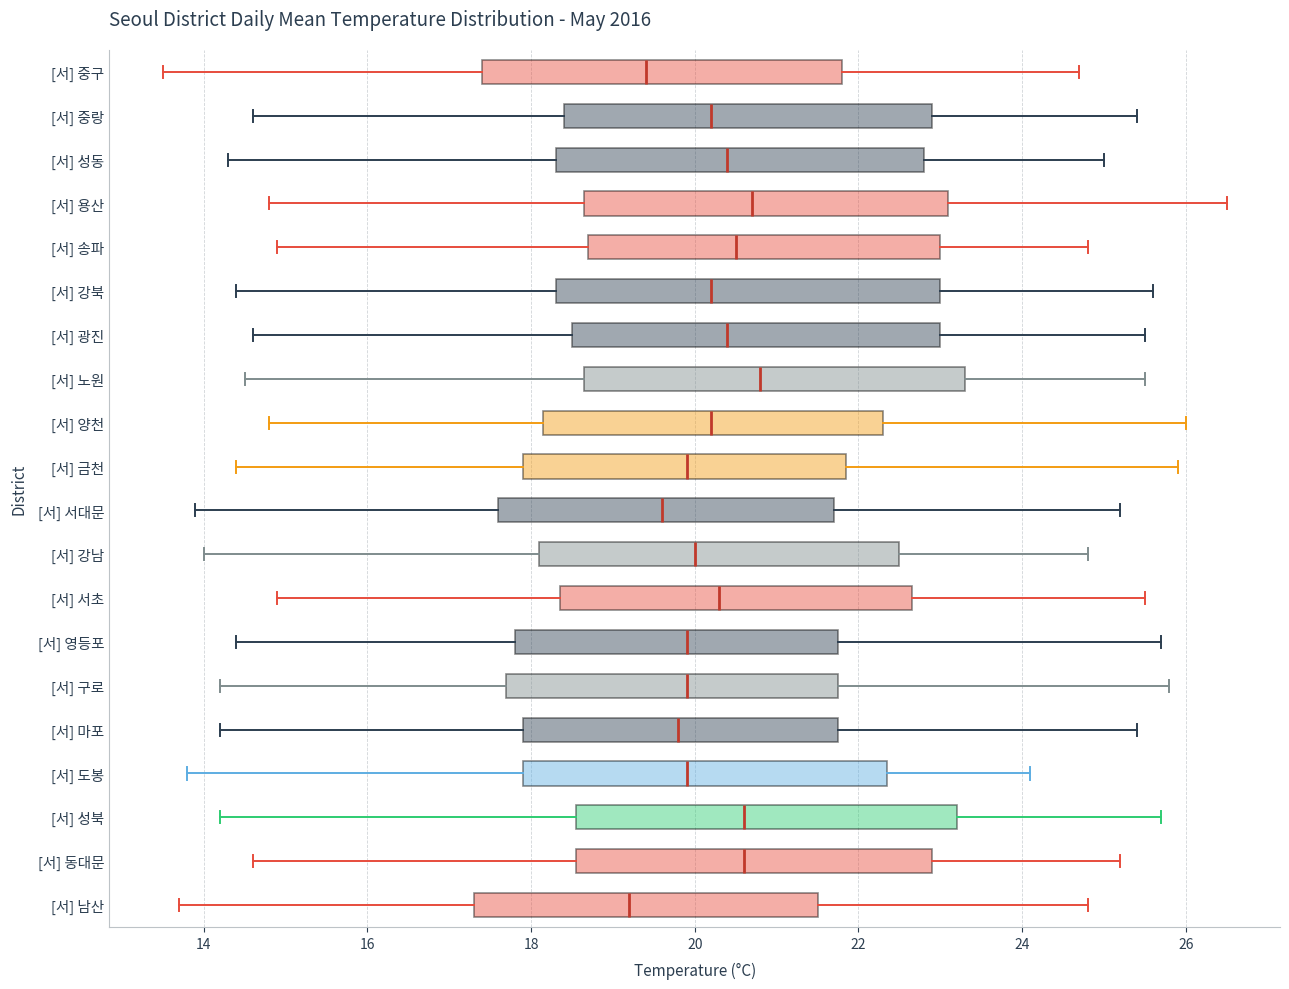

Where does the right whisker of the box for [서] 남산 end on the x-axis? The values are not printed on the chart, so give them approximately, as read against the axis.

24.8